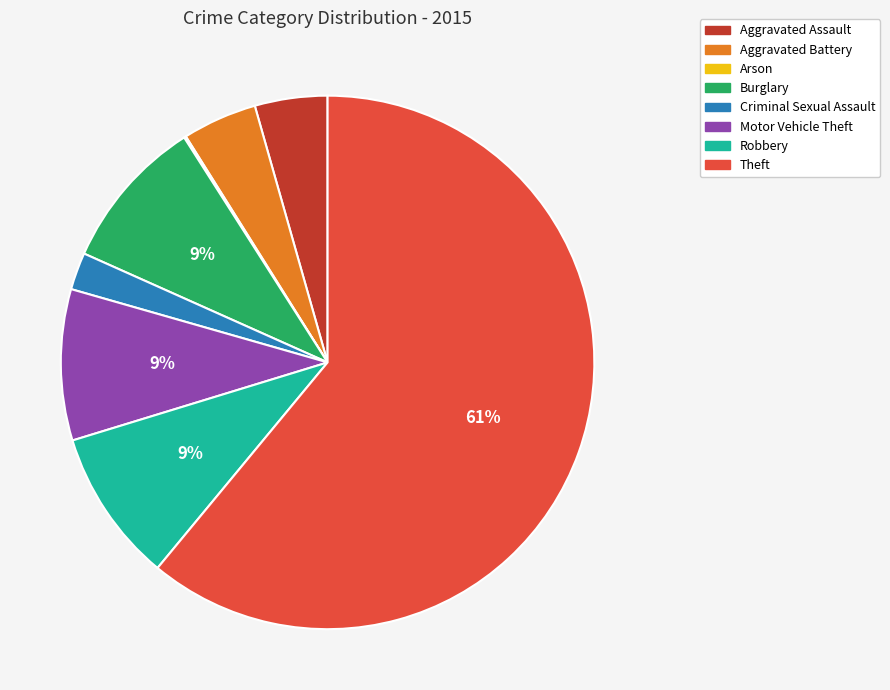

Is it true that Theft is 61% of the pie?

True